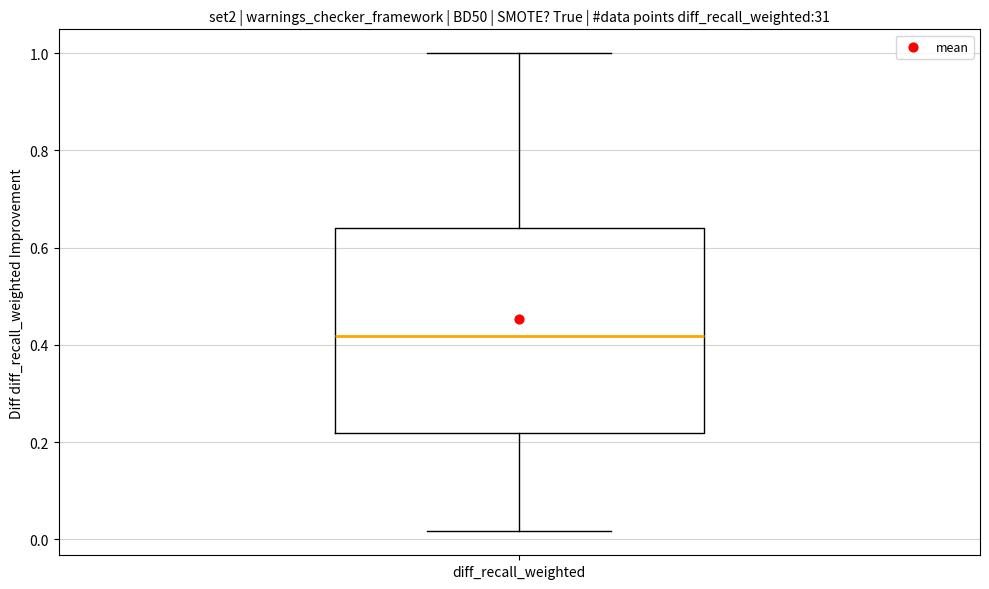

Read this box plot against the y-axis: the position of the median line, the range covered by the box, and the ends of both whiskers. The values are not printed on the chart, so give them approximately, as read against the axis.

median 0.42, box 0.22 to 0.64, whiskers 0.02 to 1.00